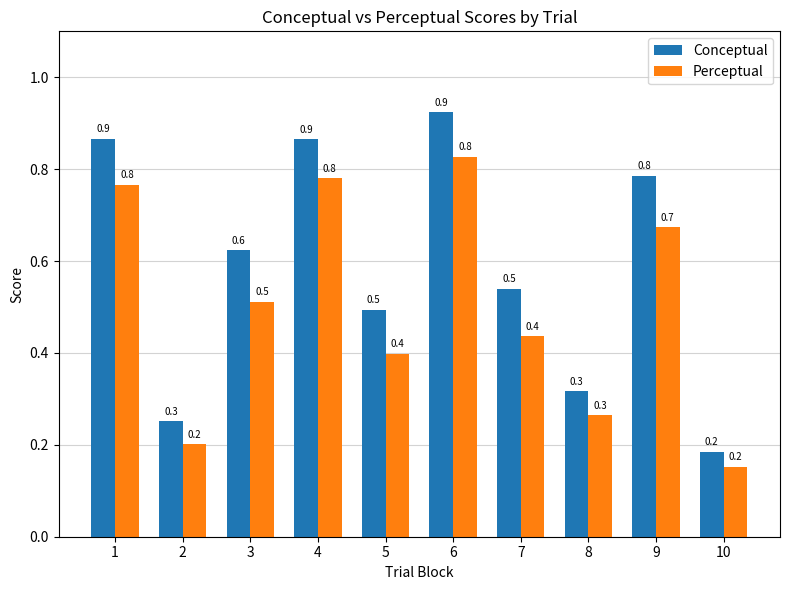

Is it true that Perceptual equals 0.5 at 9?

False